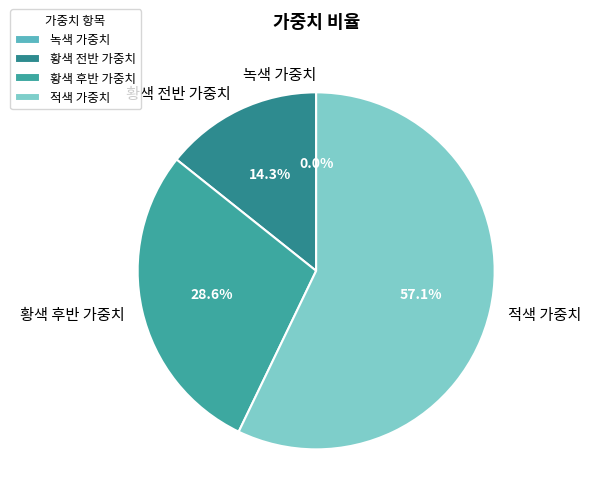

What percentage is the 황색 후반 가중치 slice, to the nearest percent?

29%